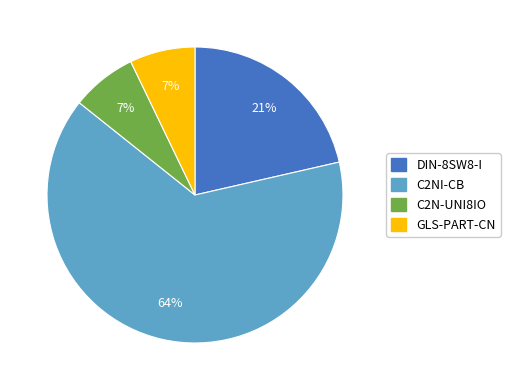

How many slices are in this pie chart?

4